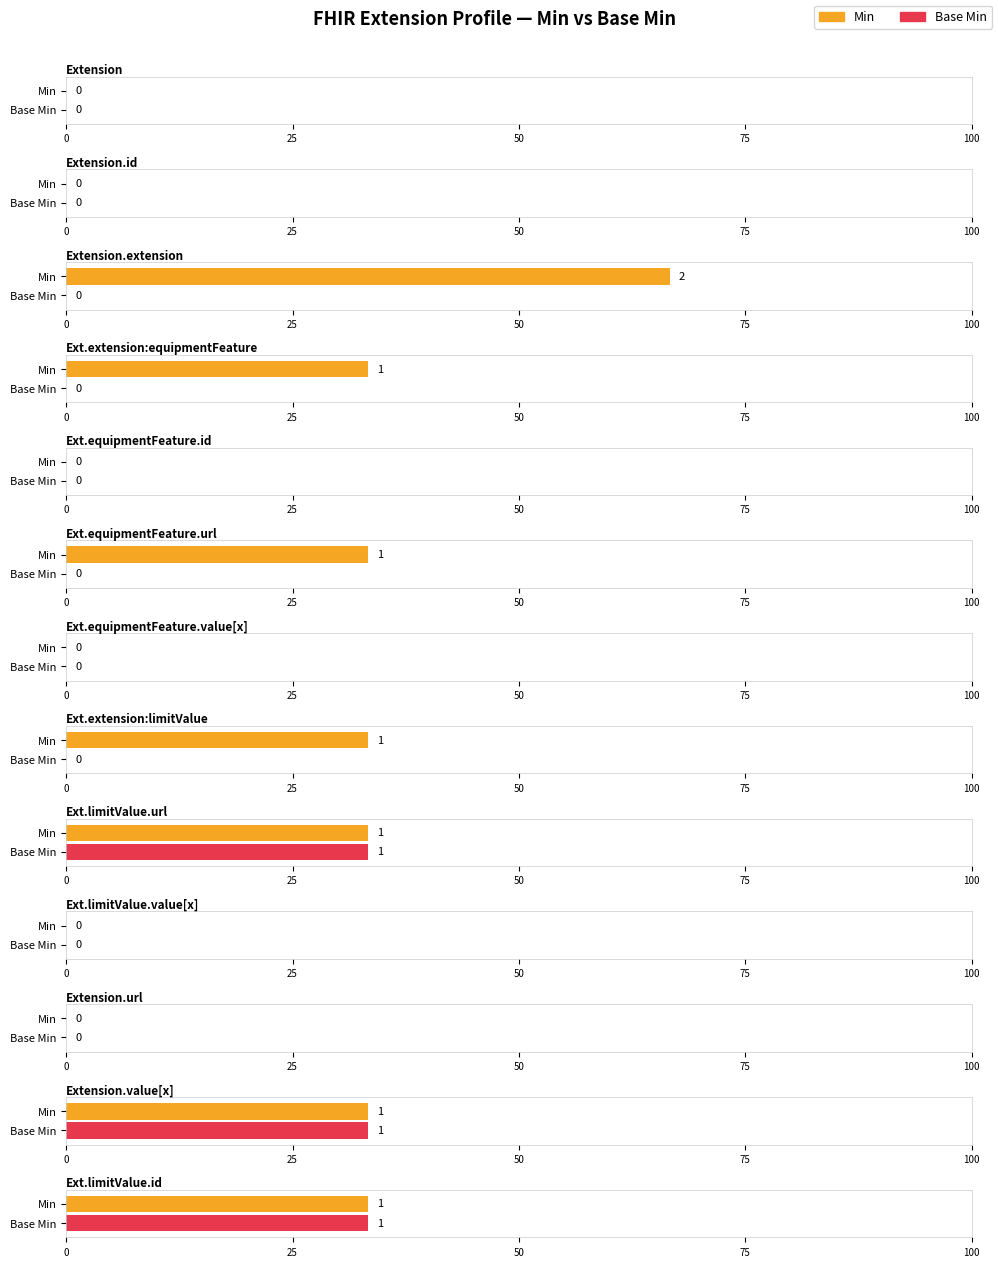

What is the label of the 1st bar from the left?

Extension